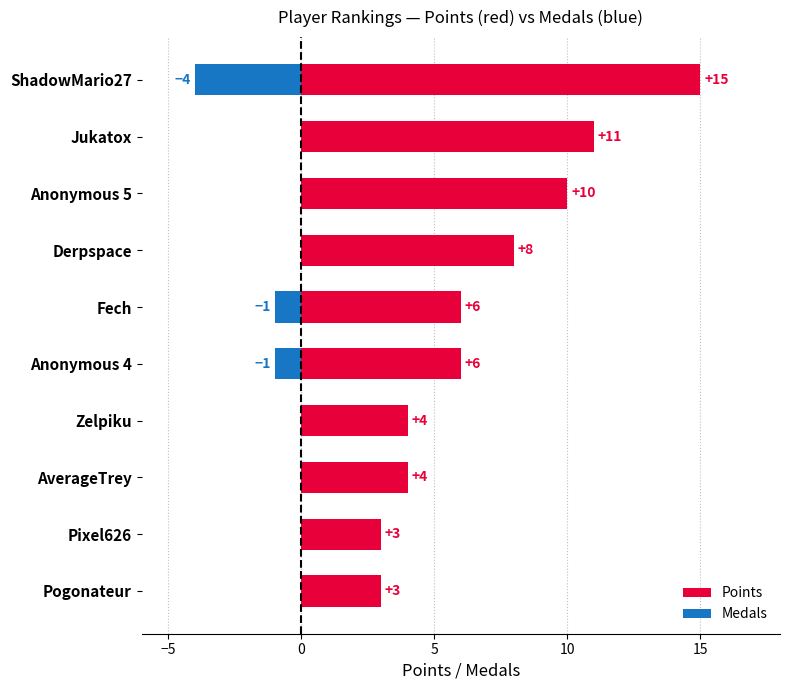

Rank the series by their maximum value, from highest to lowest.

Points, Medals (neg)